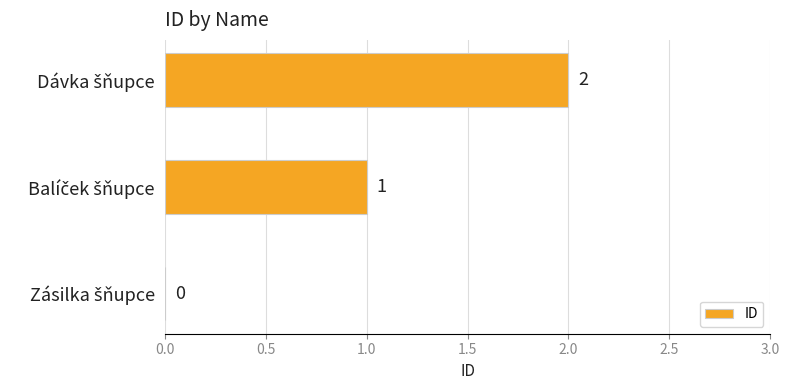

How many values are between 0 and 2?

3